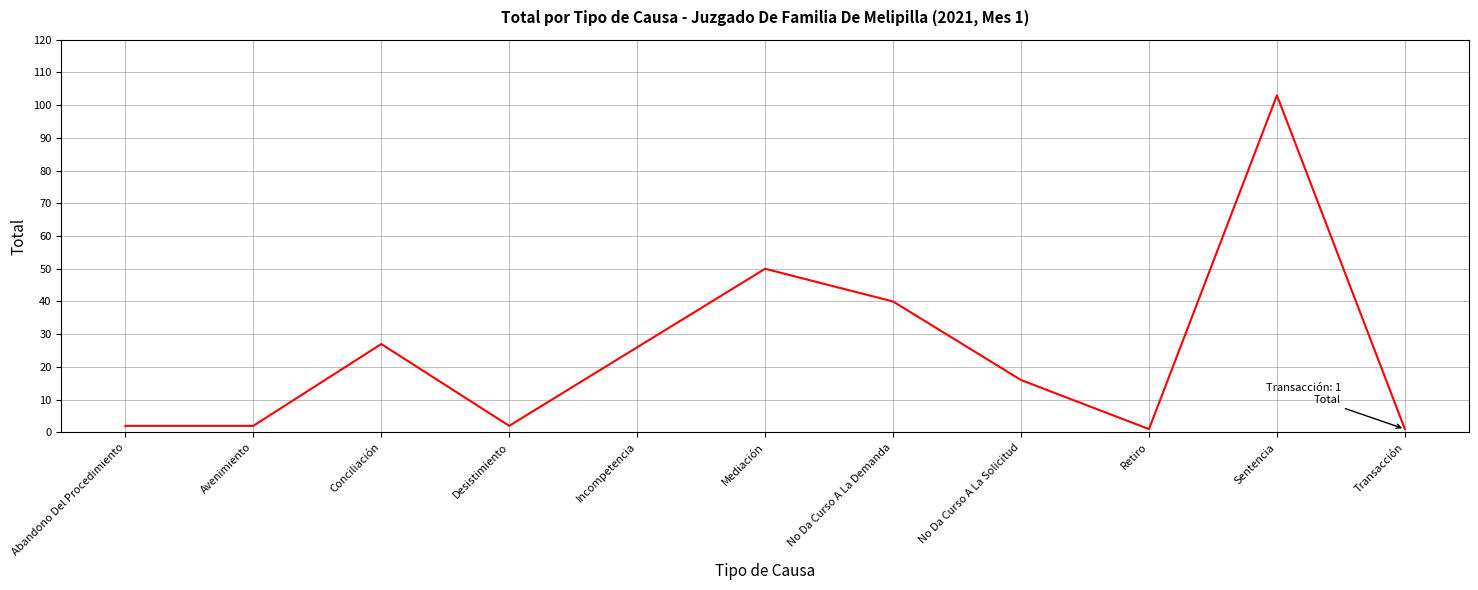

What is the greatest value displayed?

103